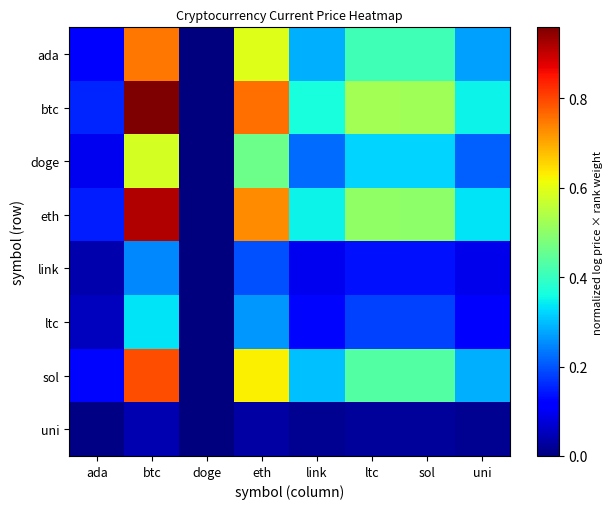

Reading left to right, list all the values displayed in this chart.

ada: ada=0.1	btc=0.8	doge=0.0	eth=0.6	link=0.3	ltc=0.4	sol=0.4	uni=0.3
btc: ada=0.2	btc=1.0	doge=0.0	eth=0.8	link=0.4	ltc=0.5	sol=0.5	uni=0.3
doge: ada=0.1	btc=0.6	doge=0.0	eth=0.5	link=0.2	ltc=0.3	sol=0.3	uni=0.2
eth: ada=0.1	btc=0.9	doge=0.0	eth=0.7	link=0.3	ltc=0.5	sol=0.5	uni=0.3
link: ada=0.0	btc=0.2	doge=0.0	eth=0.2	link=0.1	ltc=0.1	sol=0.1	uni=0.1
ltc: ada=0.1	btc=0.3	doge=0.0	eth=0.3	link=0.1	ltc=0.2	sol=0.2	uni=0.1
sol: ada=0.1	btc=0.8	doge=0.0	eth=0.6	link=0.3	ltc=0.4	sol=0.4	uni=0.3
uni: ada=0.0	btc=0.0	doge=0.0	eth=0.0	link=0.0	ltc=0.0	sol=0.0	uni=0.0